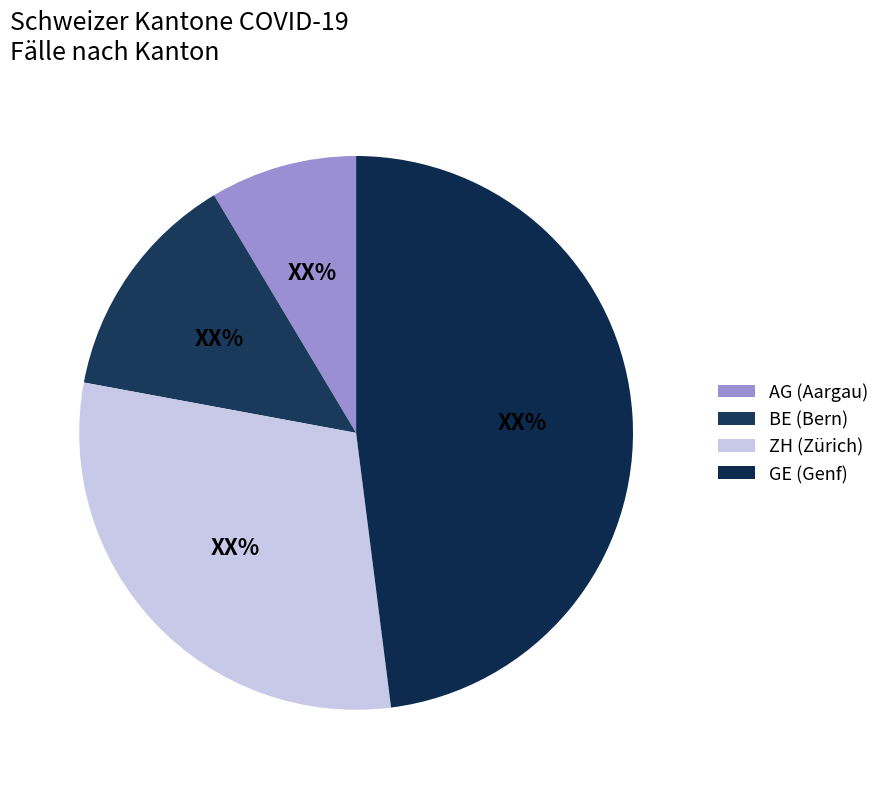

How many slices are in this pie chart?

4